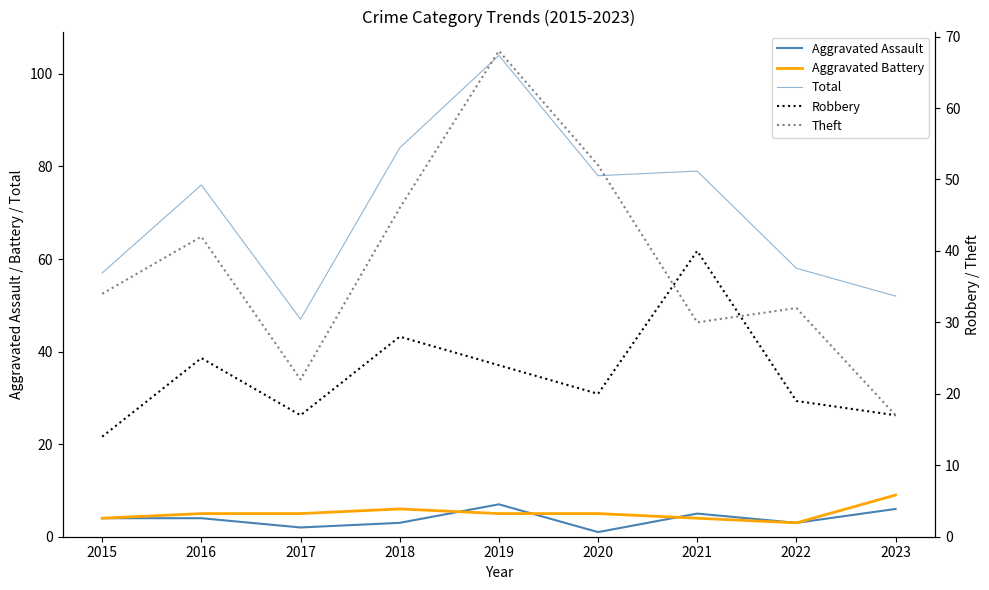

Between 2015 and 2017, which is larger?

2015